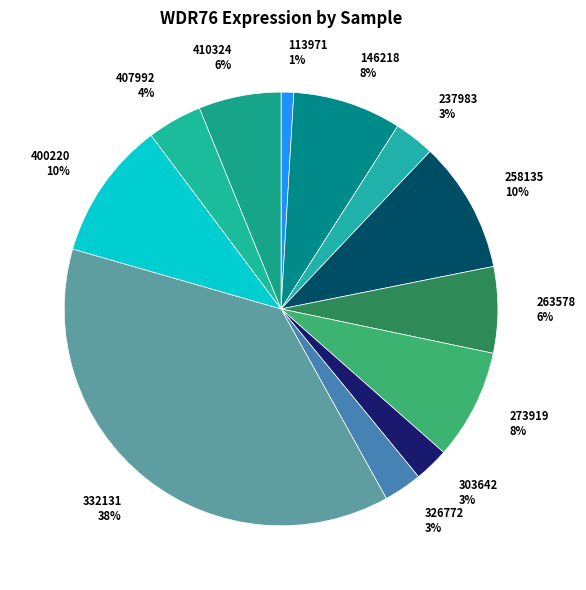

Is it true that 332131 is 38% of the pie?

True